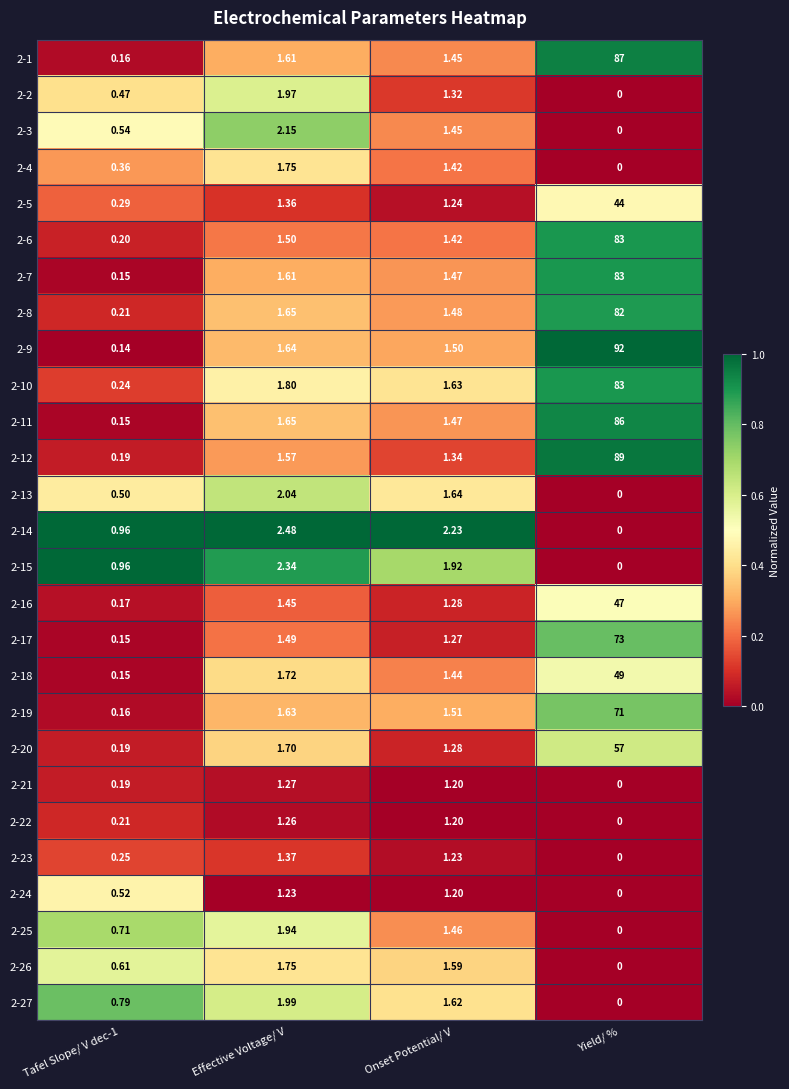

Which series has the largest total across all categories?

2-9